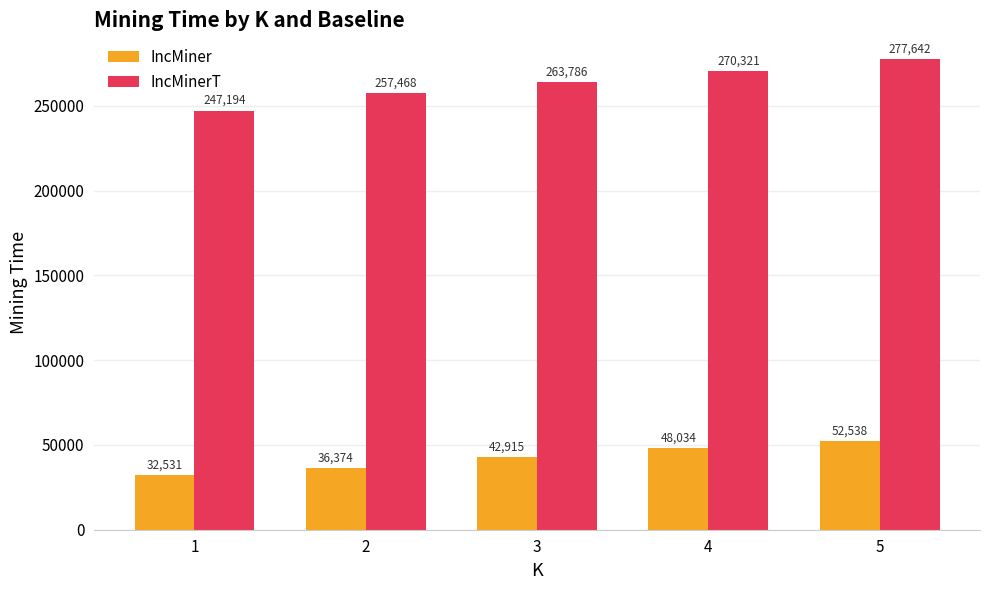

Reading left to right, what are all the values shown in this chart?

IncMiner: 1=32531	2=36374	3=42915	4=48034	5=52538
IncMinerT: 1=247194	2=257468	3=263786	4=270321	5=277642